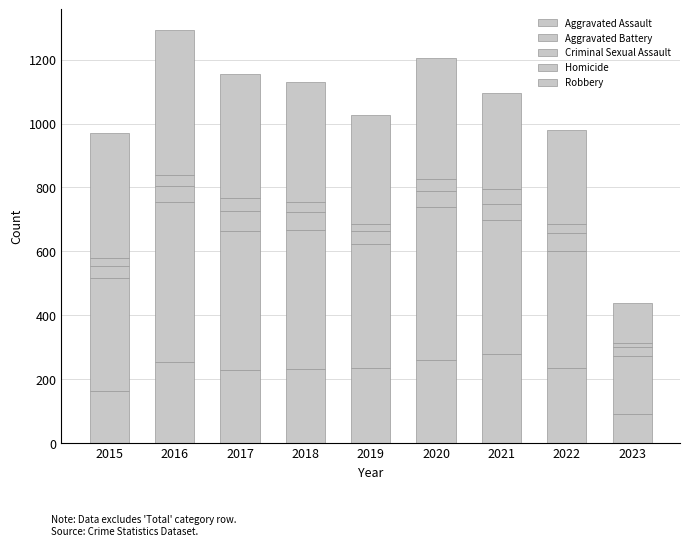

Between 2015 and 2019, which series saw the biggest shift?

Aggravated Assault